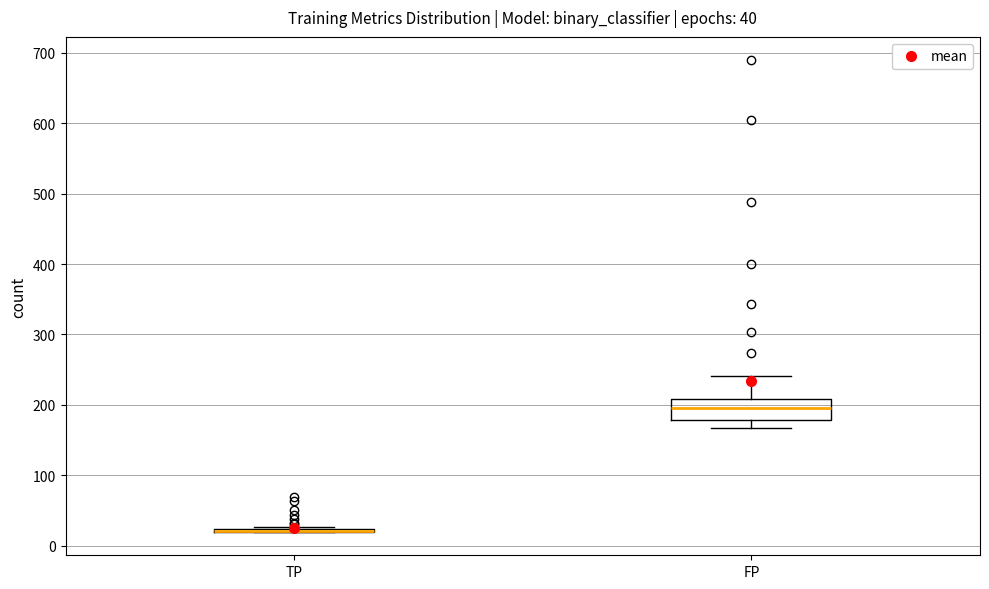

Which box is the tallest, from its lower edge to its upper edge?

FP